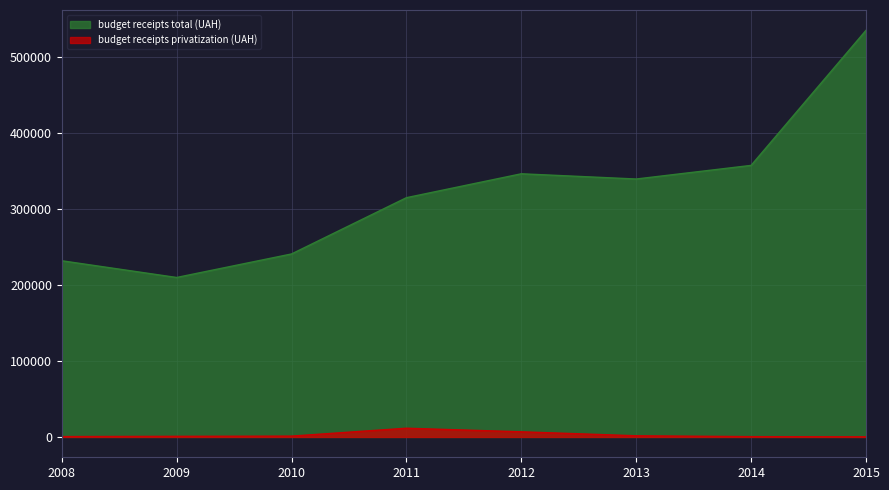

How many categories are shown in the chart?

8